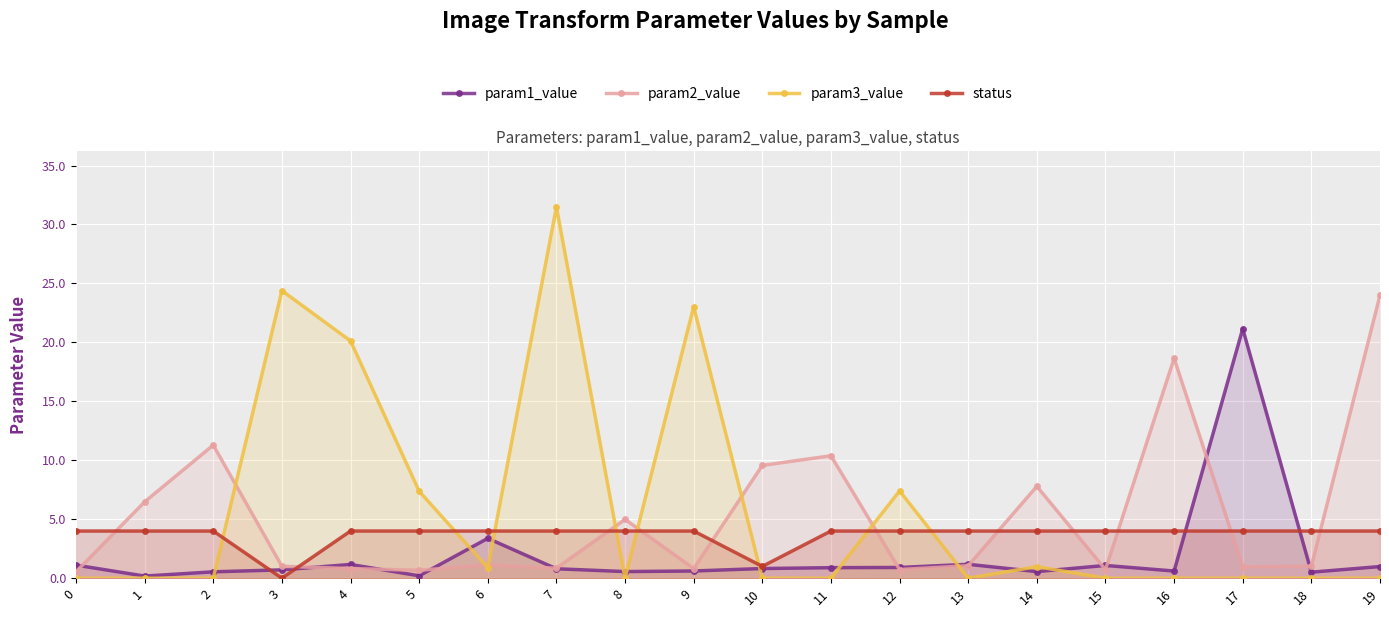

Which series ends up on top after the final intersection of param1_value and param2_value?

param2_value